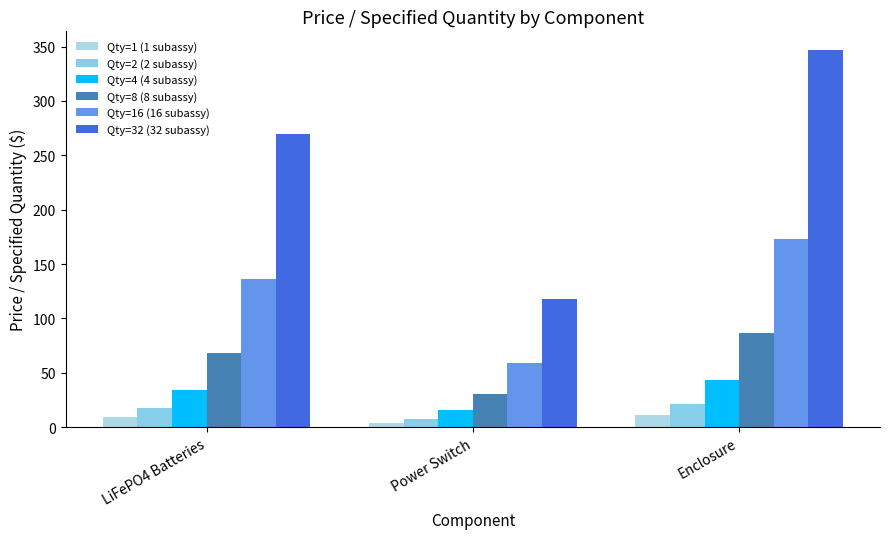

True or false: Qty=4 (4 subassy) has a value of 49.2 at LiFePO4 Batteries.

False